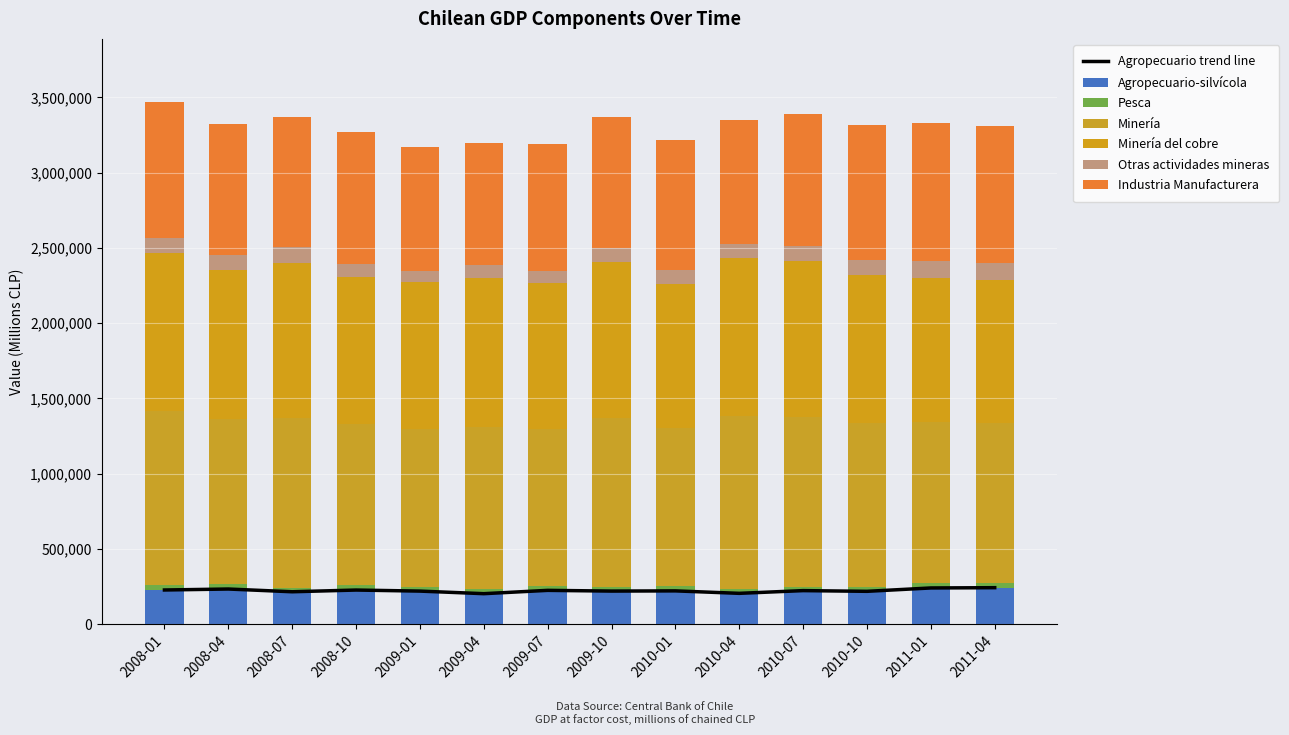

Reading right to left, list all the values displayed in this chart.

Agropecuario-silvícola: 241992	240198	217821	222518	204415	220748	219405	224251	202179	219307	226310	214888	233107	226694
Pesca: 34209	31570	29822	22373	29006	32794	26724	28432	34289	28278	36145	23767	35289	33687
Minería: 1058901	1070395	1085246	1133786	1146078	1048539	1125887	1046420	1075919	1050291	1066685	1132324	1091755	1152944
Minería del cobre: 952063	960633	986548	1030708	1050914	956752	1033372	970028	986539	975059	974038	1030643	993854	1051253
Otras actividades mineras: 108943	112232	98844	103230	95189	91877	92516	76392	89381	75232	92646	101681	97901	101691
Industria Manufacturera: 911813	911016	900538	877948	822299	864987	874235	842164	810510	821087	871861	867444	870850	905508